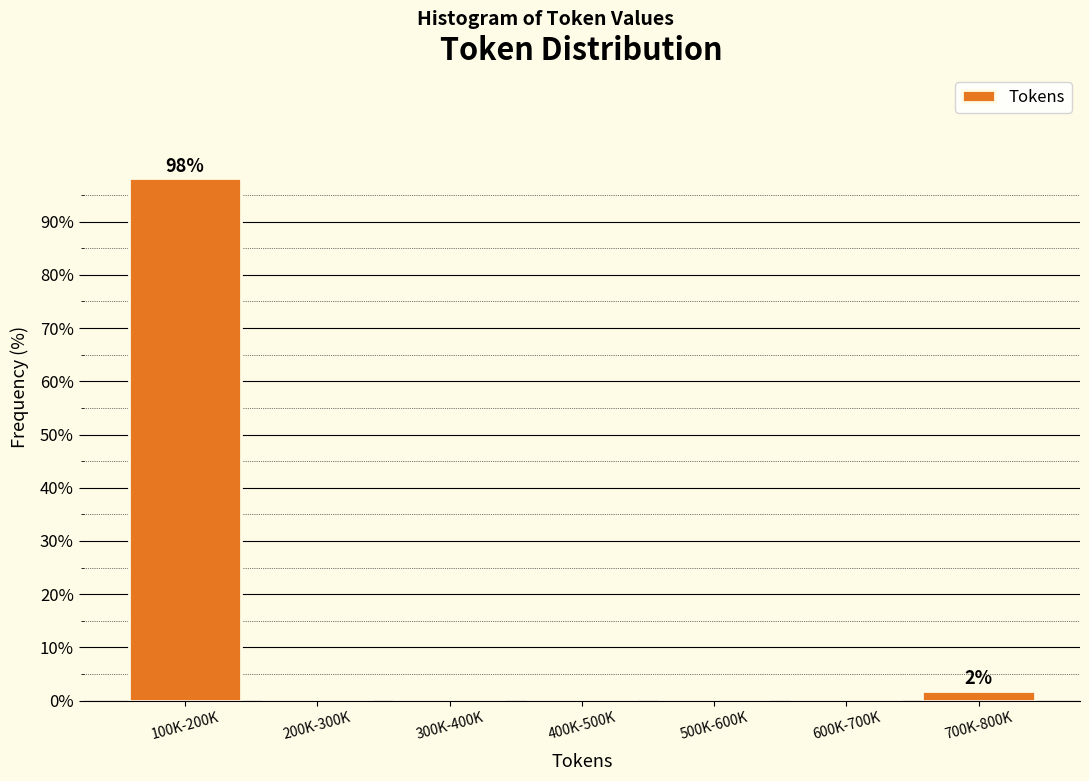

Reading right to left, transcribe all the data shown in this chart.

700K-800K=1.9	600K-700K=0.0	500K-600K=0.0	400K-500K=0.0	300K-400K=0.0	200K-300K=0.0	100K-200K=98.1